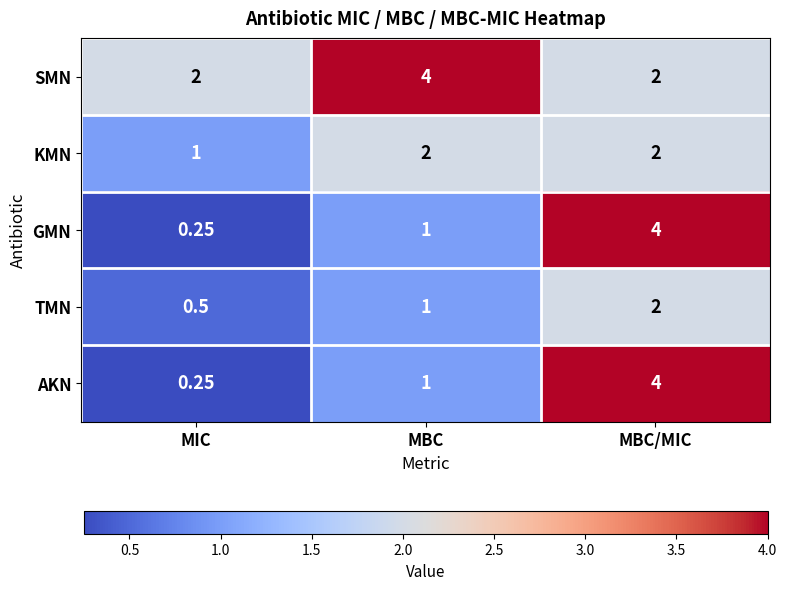

At which category is the sum across all series the highest?

MBC/MIC